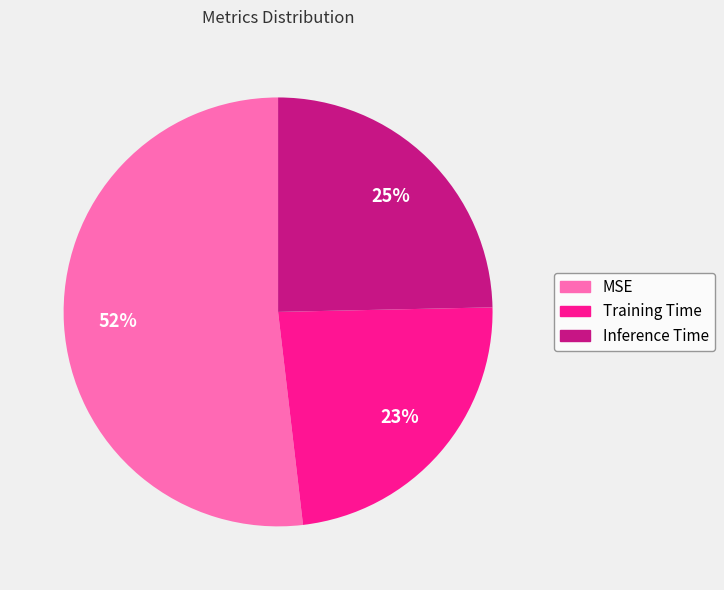

Combined, do Training Time and MSE account for over 50%?

Yes